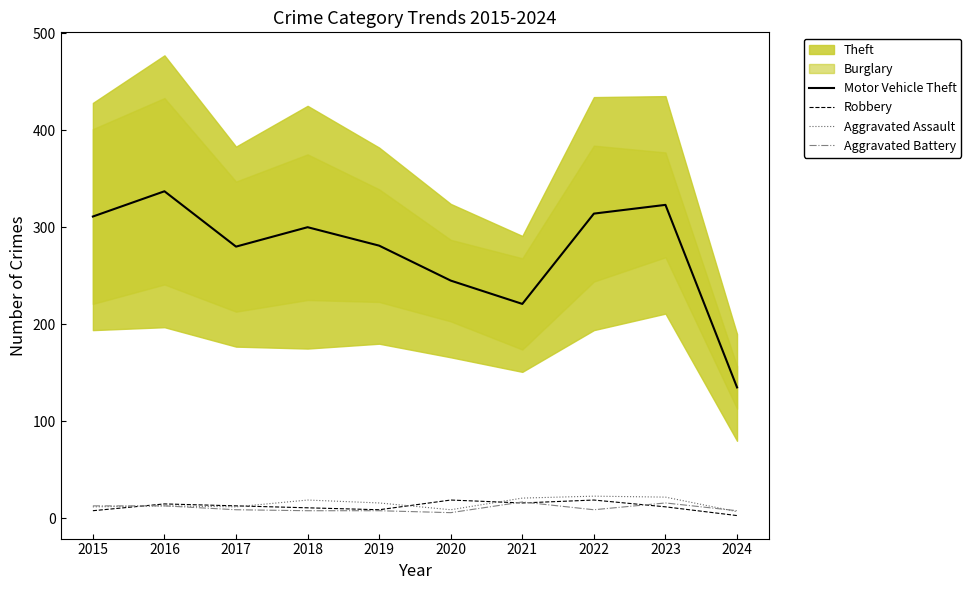

Does the chart display data point markers on the line(s)?

No